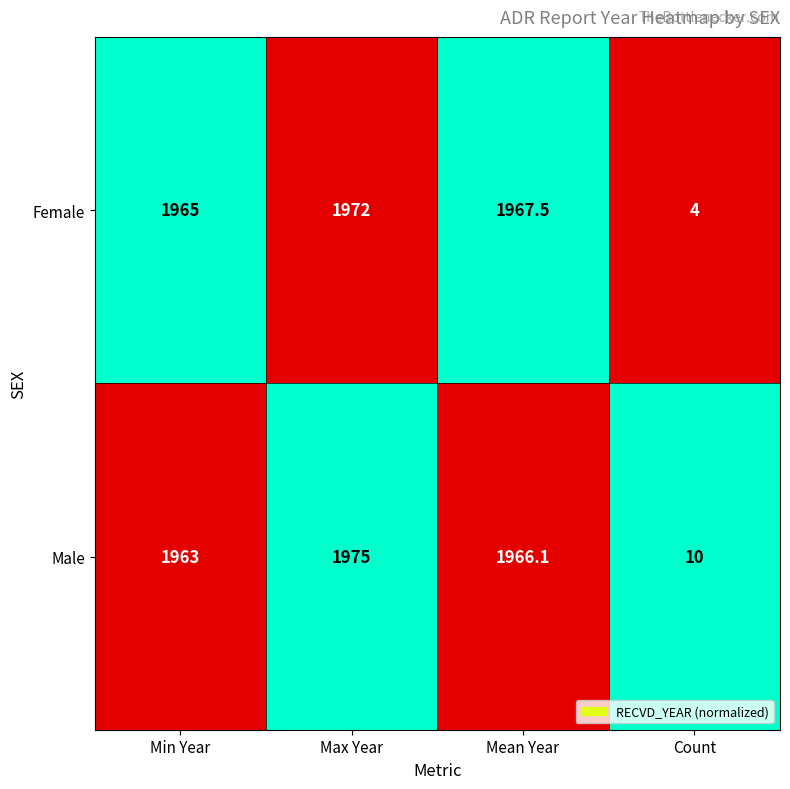

What is the sum of the Male values at Min Year and Count?

1973.0